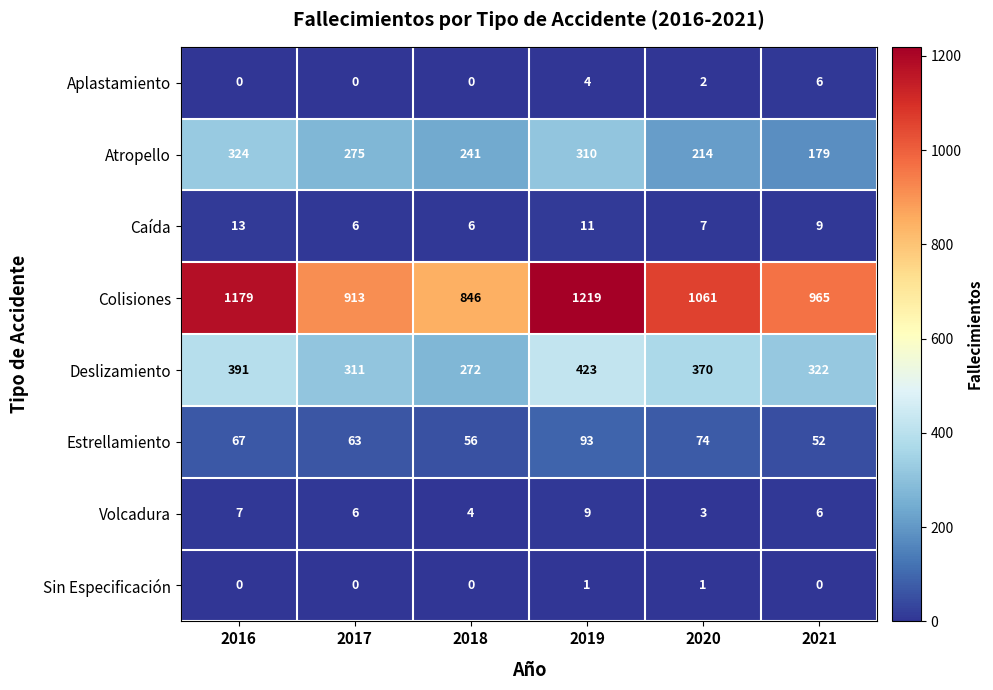

Which series has the largest total across all categories?

Colisiones